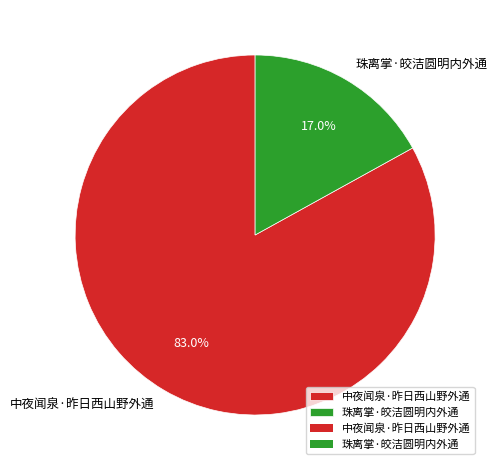

Approximately how many times larger is the value at 中夜闻泉·昨日西山野外通 compared to 珠离掌·皎洁圆明内外通?

4.9